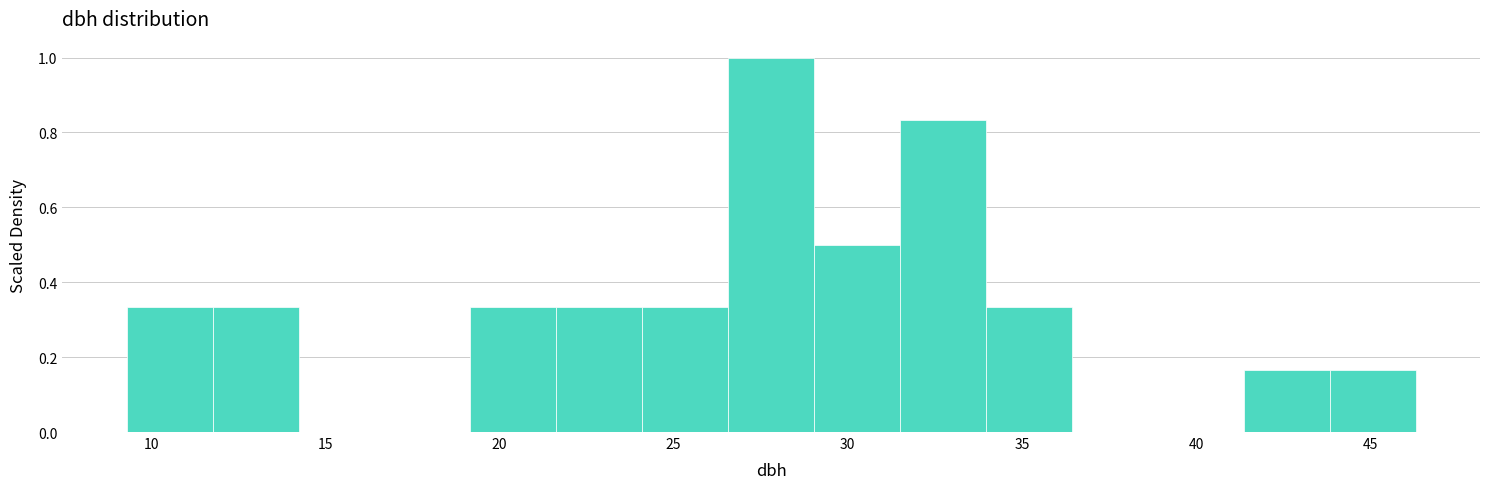

Reading left to right, list every bar in this chart as the range it spans on the x-axis followed by its height. Neither the bar edges nor the heights are printed on the chart, so give them approximately, as read against the axes.

9.5 to 12.0: 0.34
12.0 to 14.0: 0.34
14.0 to 16.5: 0
16.5 to 19.0: 0
19.0 to 21.5: 0.34
21.5 to 24.0: 0.34
24.0 to 26.5: 0.34
26.5 to 29.0: 1.00
29.0 to 31.5: 0.50
31.5 to 34.0: 0.84
34.0 to 36.5: 0.34
36.5 to 39.0: 0
39.0 to 41.5: 0
41.5 to 44.0: 0.16
44.0 to 46.5: 0.16